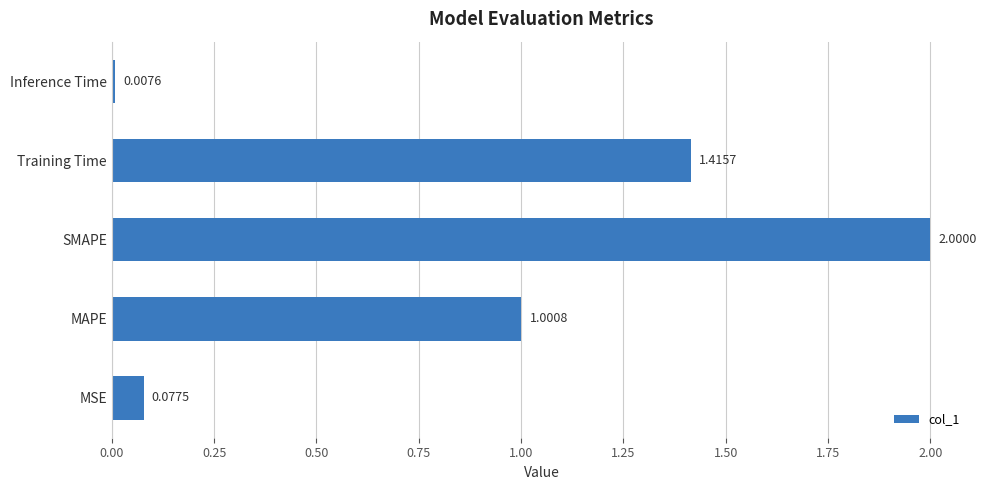

What is the change in value from MAPE to Inference Time?

-1.0